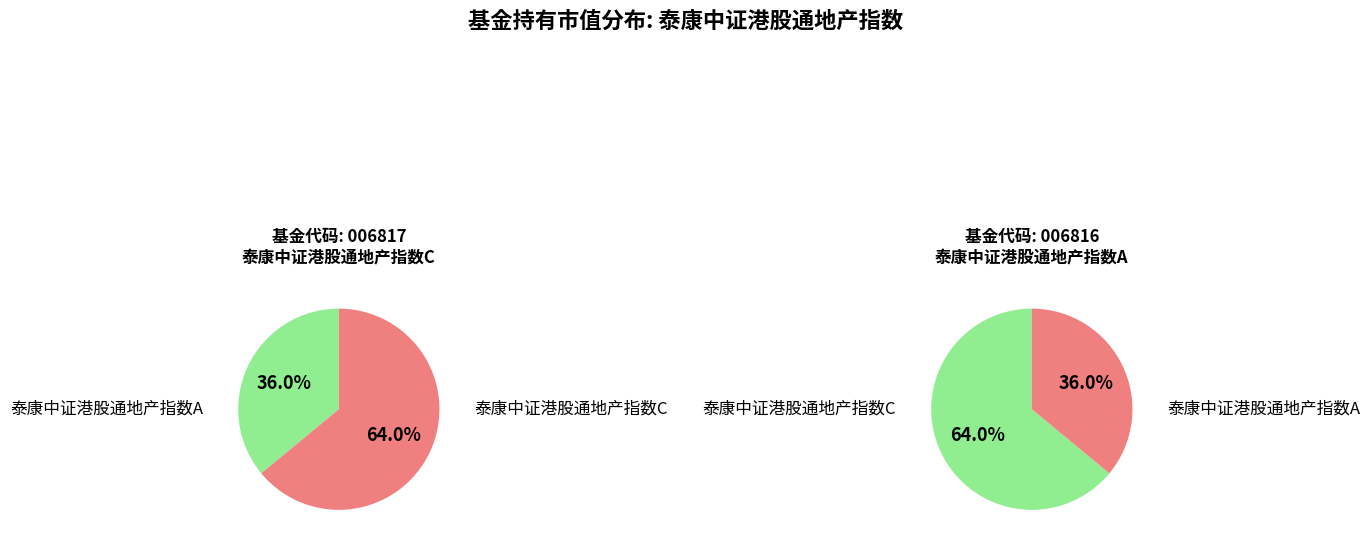

Which category has the smallest portion of the pie?

泰康中证港股通地产指数A